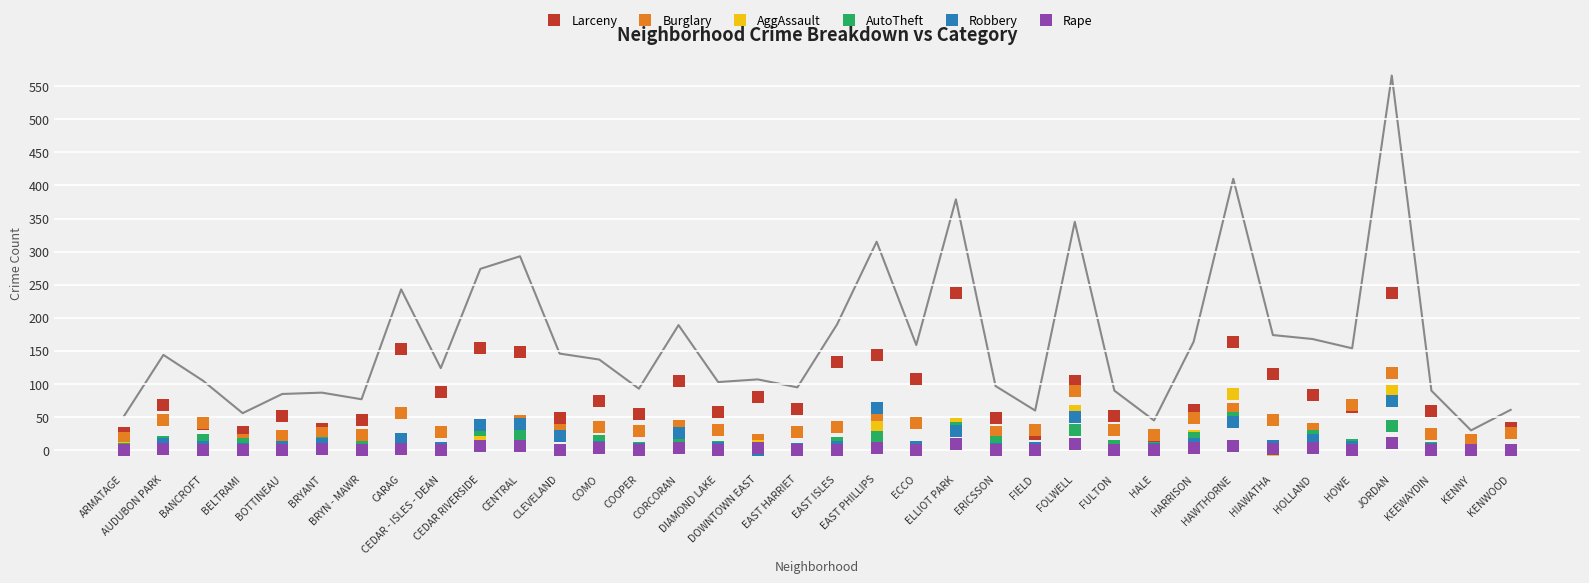

True or false: AutoTheft has more than 0 interior local peaks.

True